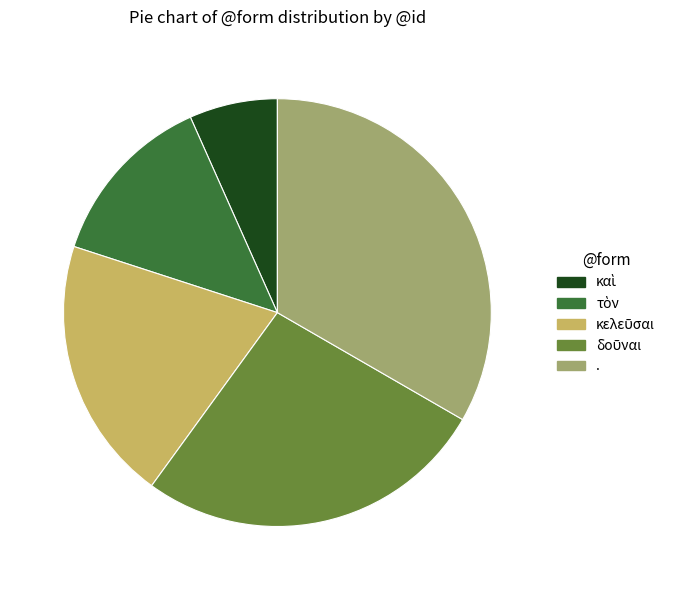

Is there a majority slice in this chart?

No